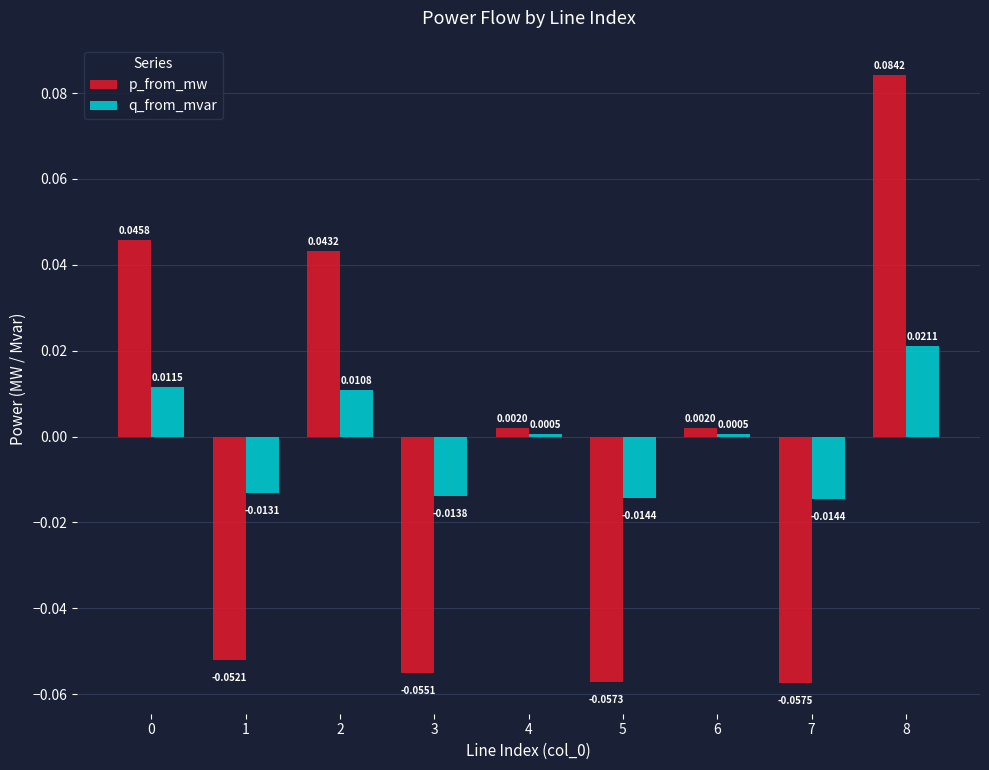

Are the bars grouped side by side (vs. stacked)?

Yes